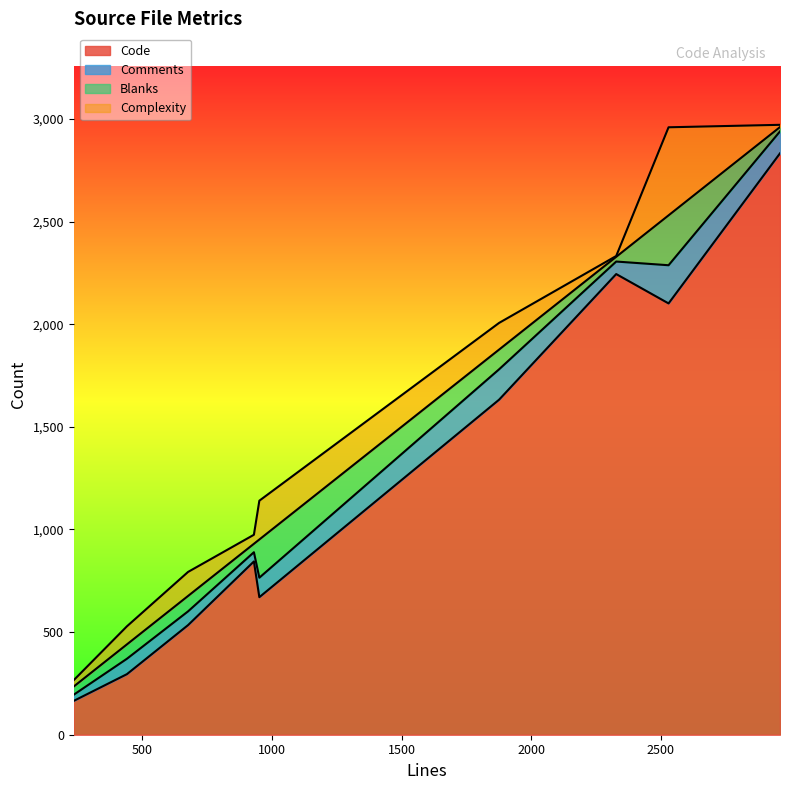

Which has a higher value, lookup.c or codecs.c?

codecs.c